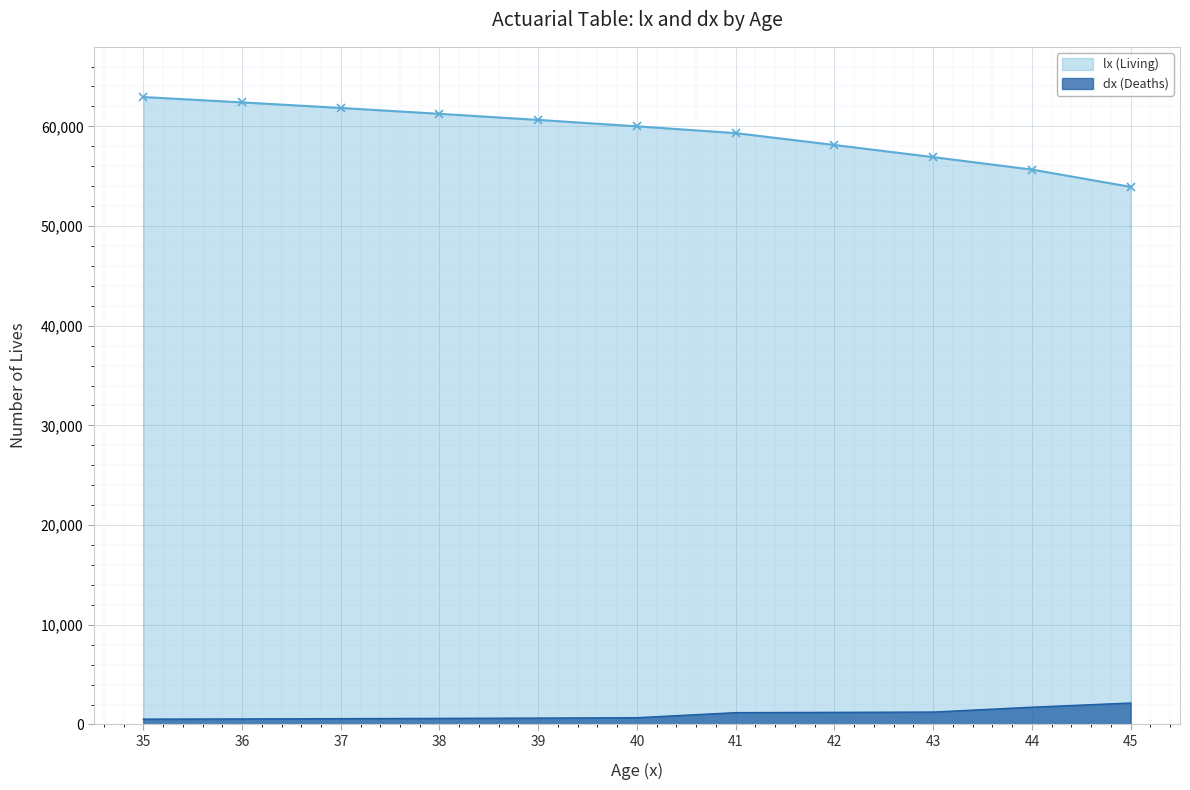

What is the difference between the maximum and minimum values in the lx (Living) series?

9010.8